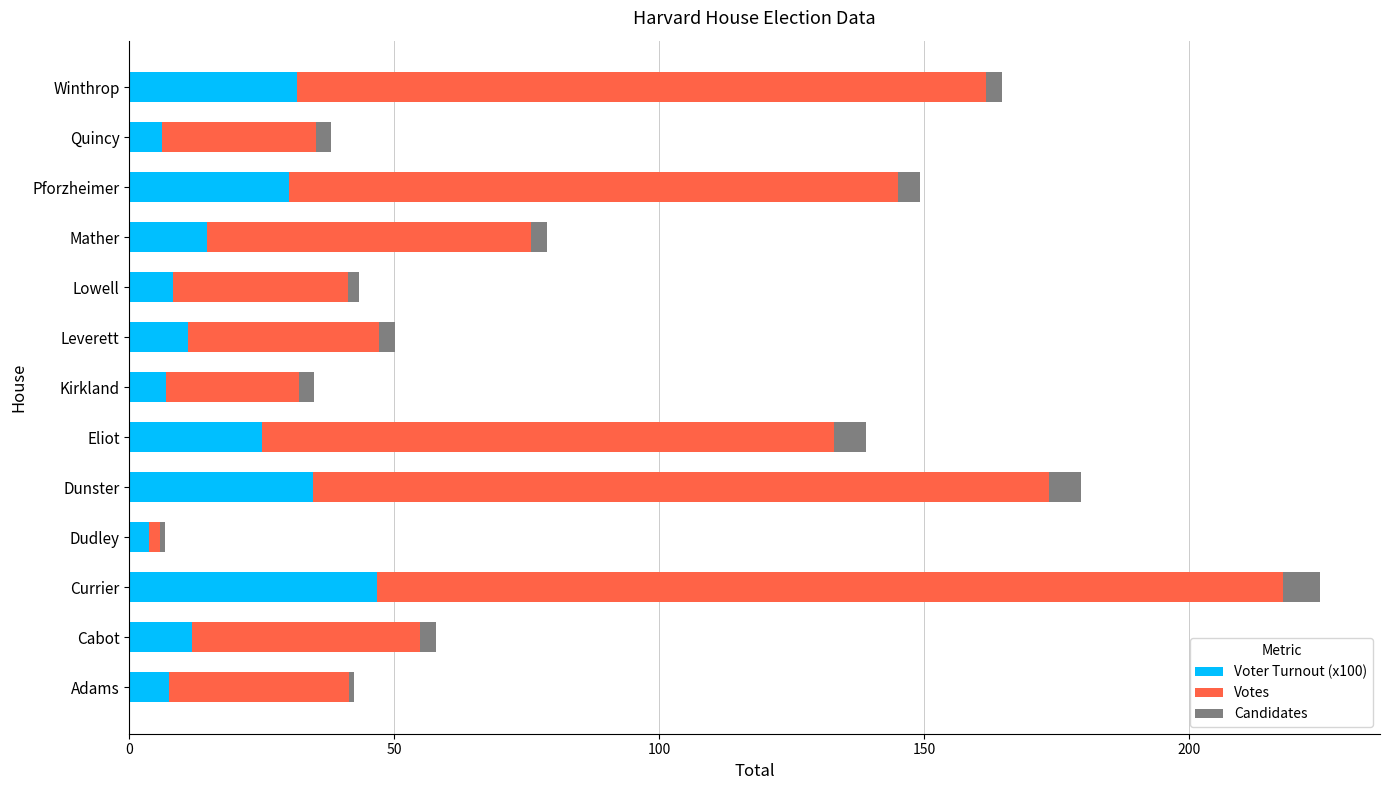

At which label does Voter Turnout (x100) reach its peak?

Currier